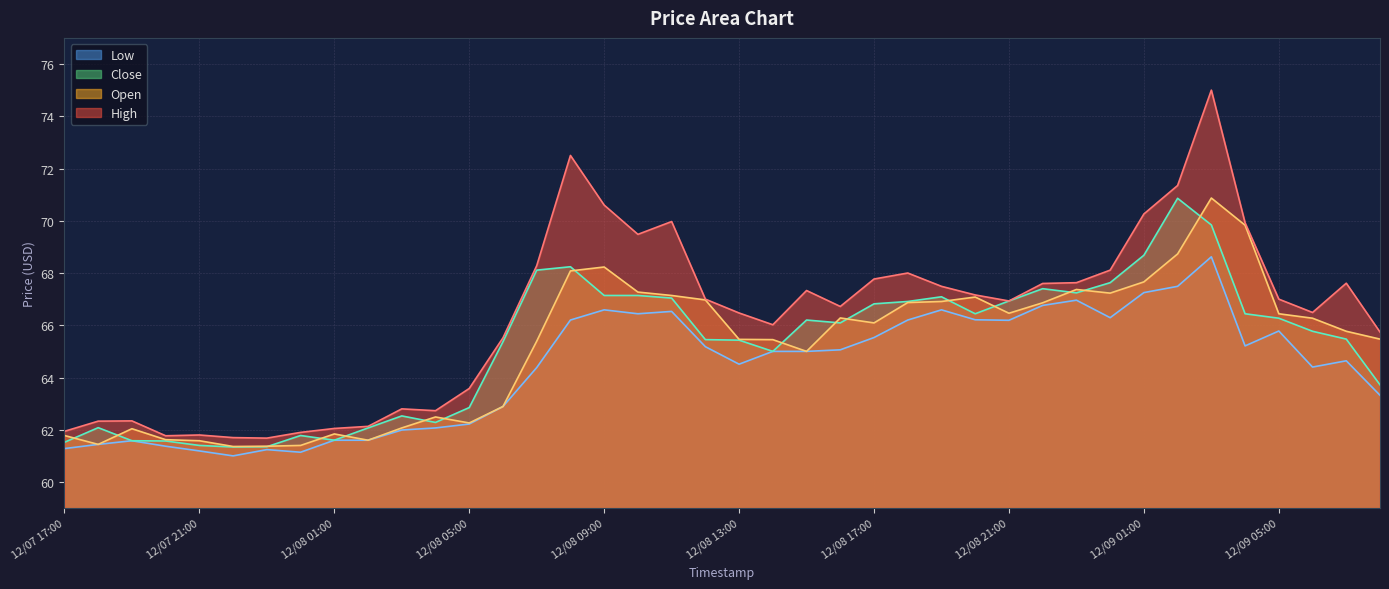

True or false: Open has a value of 65.5 at 12/08 13:00.

True